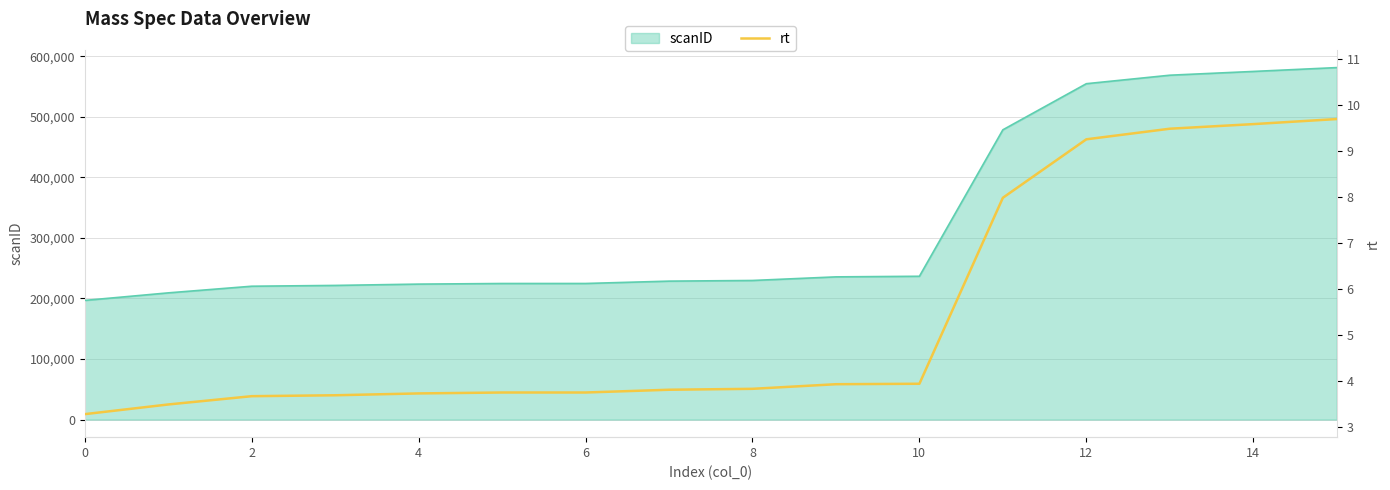

What is the minimum value for scanID?

196804